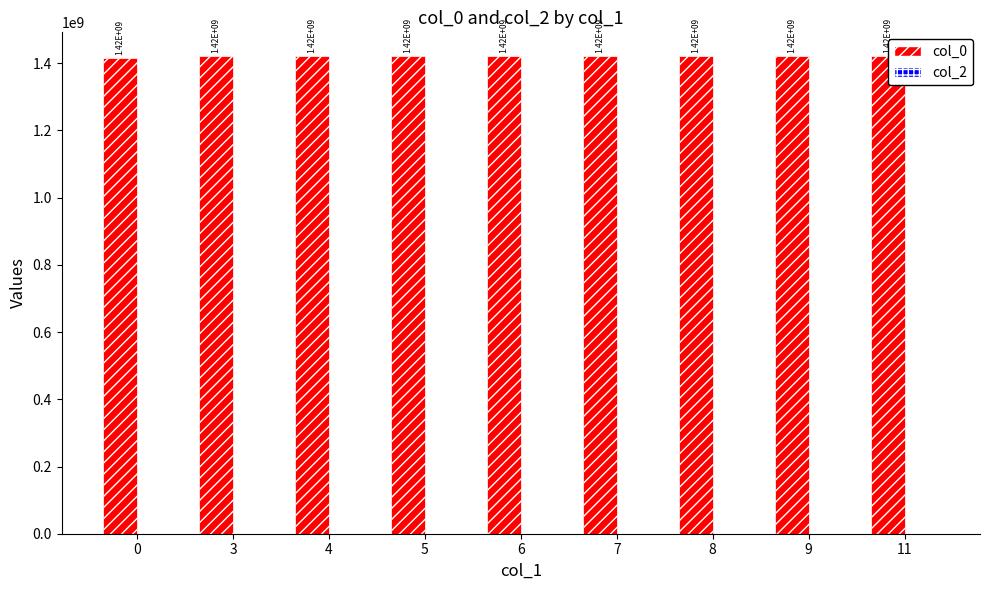

Rank the categories by value from lowest to highest.

0, 3, 4, 5, 6, 7, 8, 9, 11